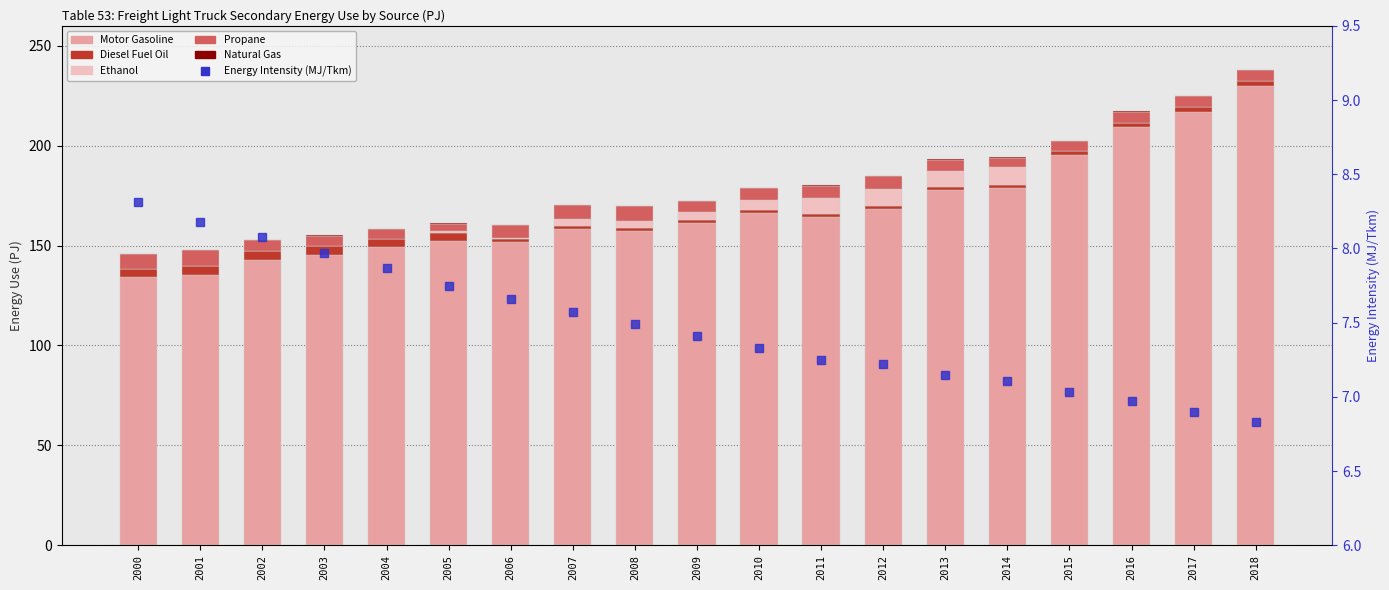

Between 2005 and 2012, which is larger?

2012